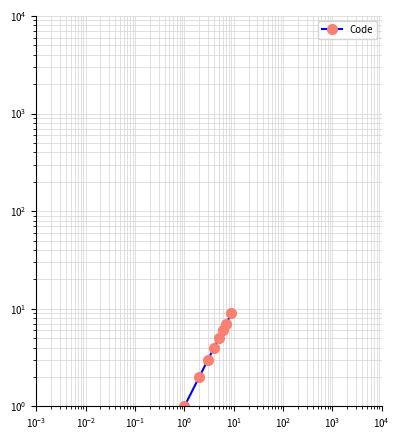

At which label does the data first exceed 4?

$\mathdefault{10^{1}}$